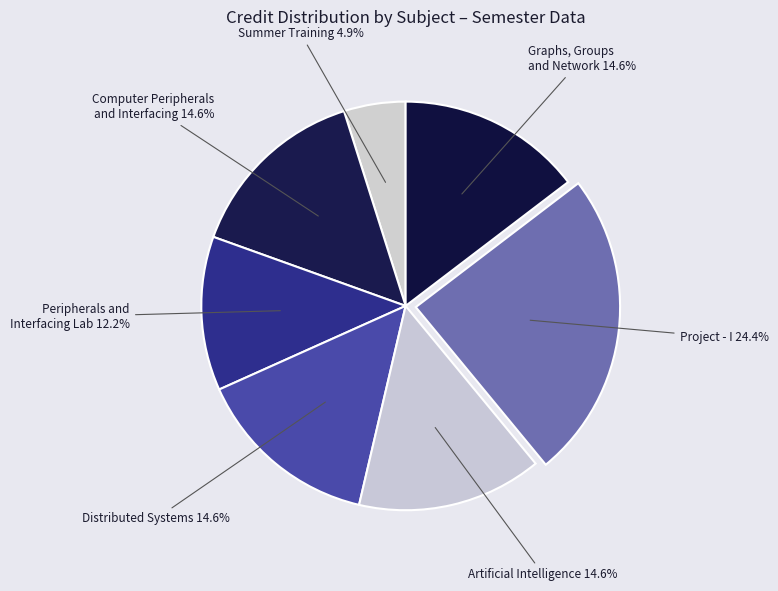

How many slices are in this pie chart?

7